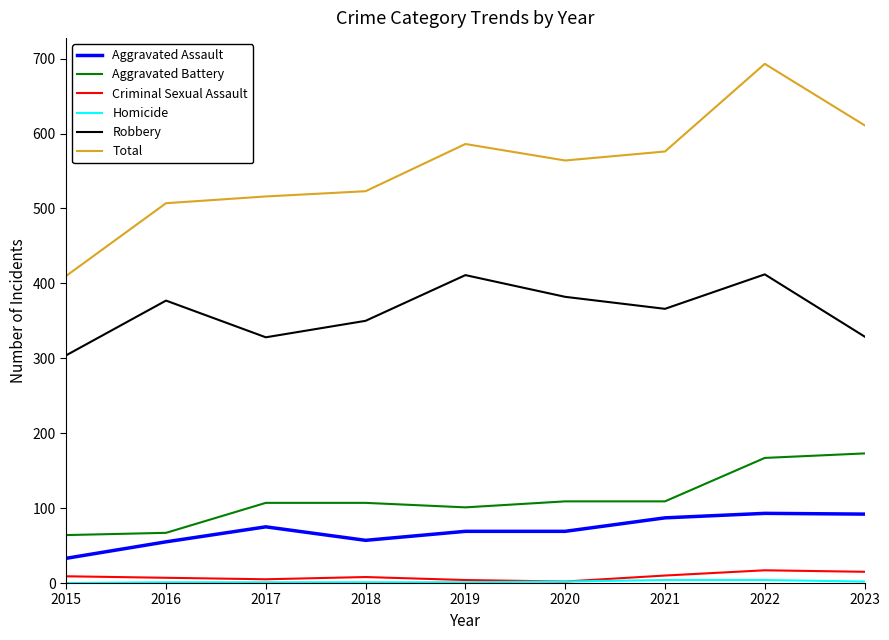

At which category is the sum across all series the highest?

2022